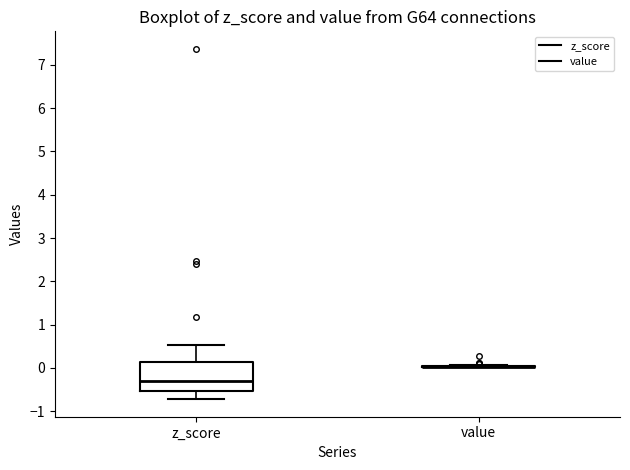

Which box is the tallest, from its lower edge to its upper edge?

z_score